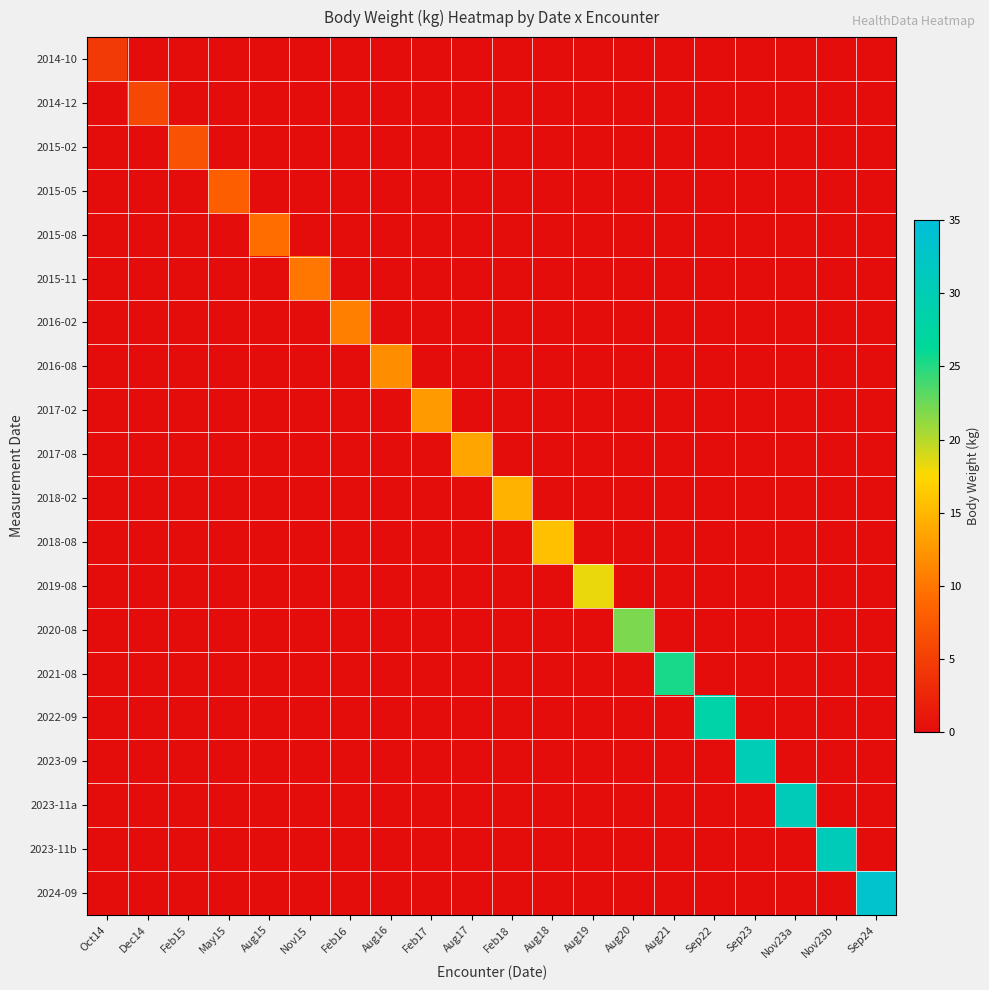

At which category is the sum across all series the highest?

Sep24